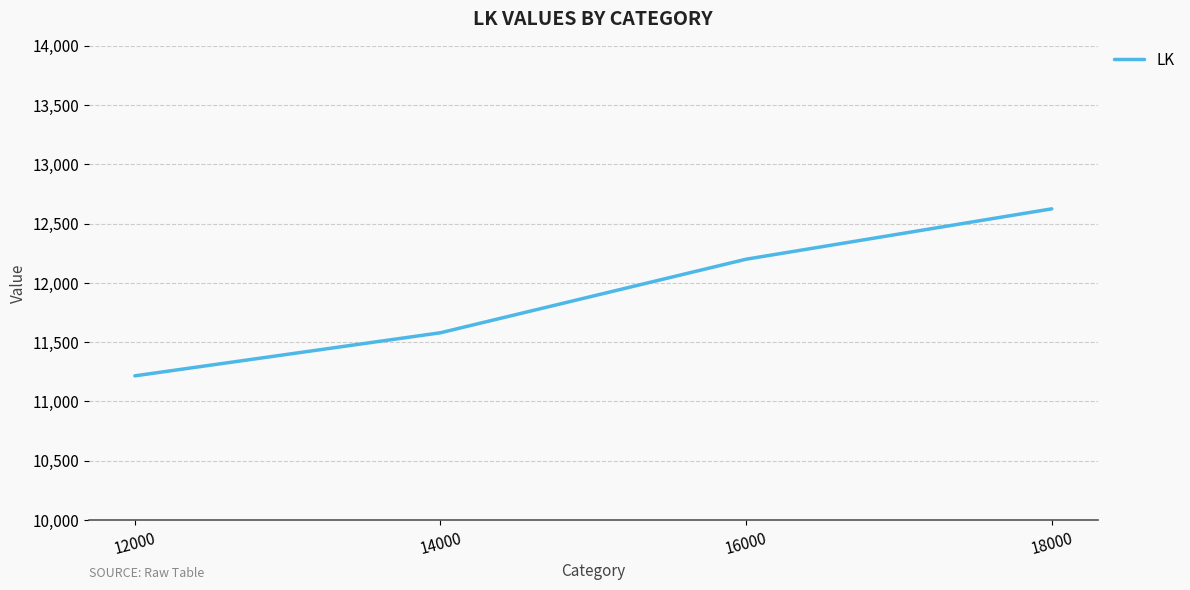

What is the approximate value at 18000?

12623.9